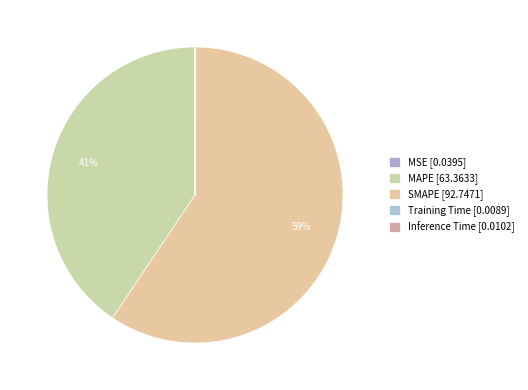

Rank the categories by value from highest to lowest.

SMAPE, MAPE, MSE, Inference Time, Training Time